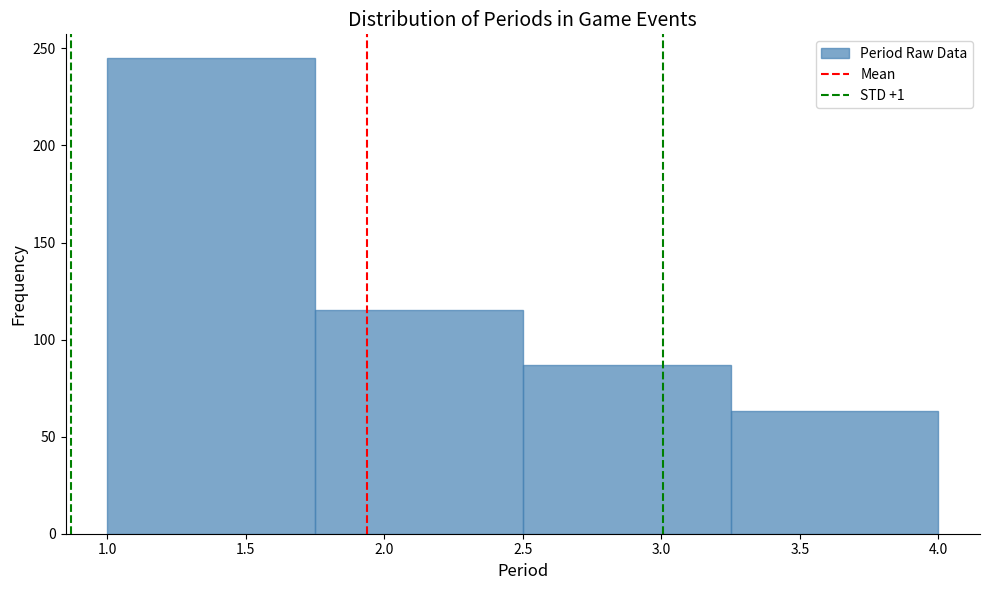

Over which range of the x-axis is the bar tallest?

1.00 to 1.75